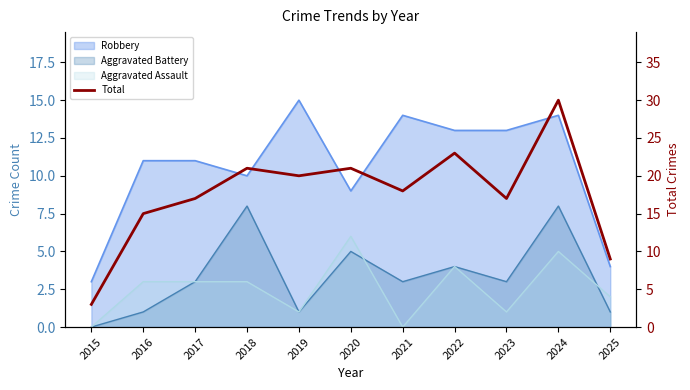

True or false: the data shows 3 at 2015.

True